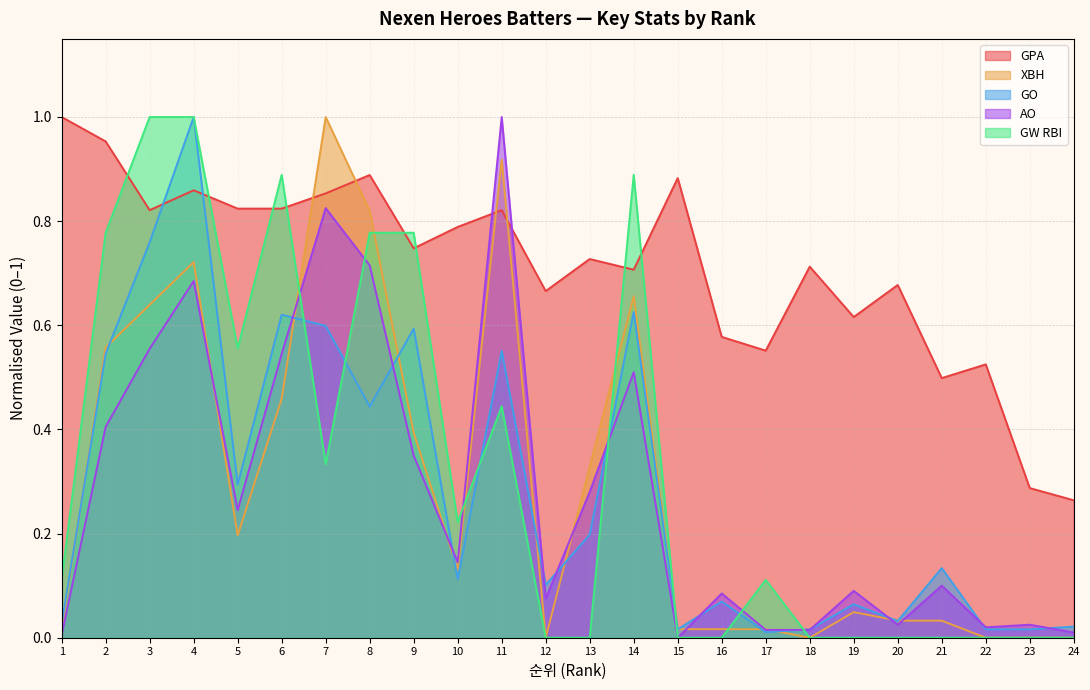

What value does the AO series have at 6?

0.5